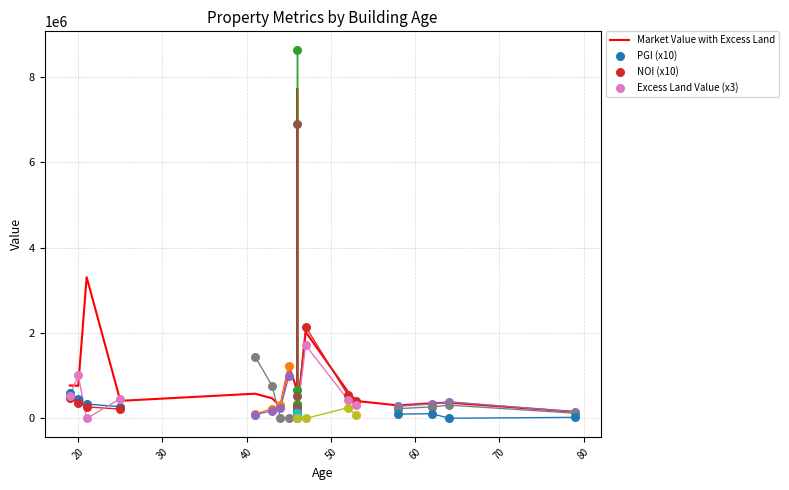

Which series has the largest total across all categories?

Market Value with Excess Land